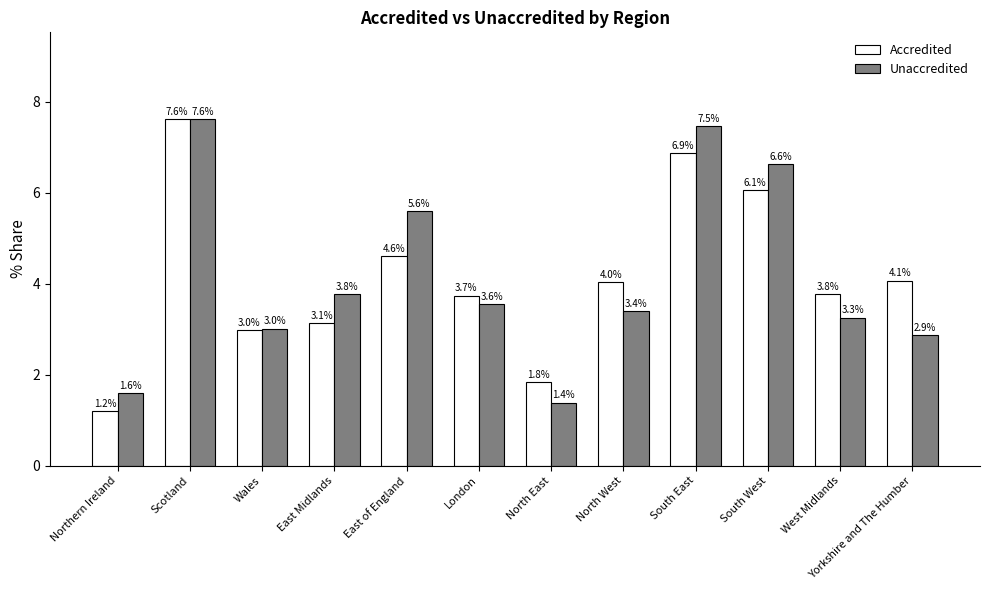

What position from the left is Yorkshire and The Humber?

12